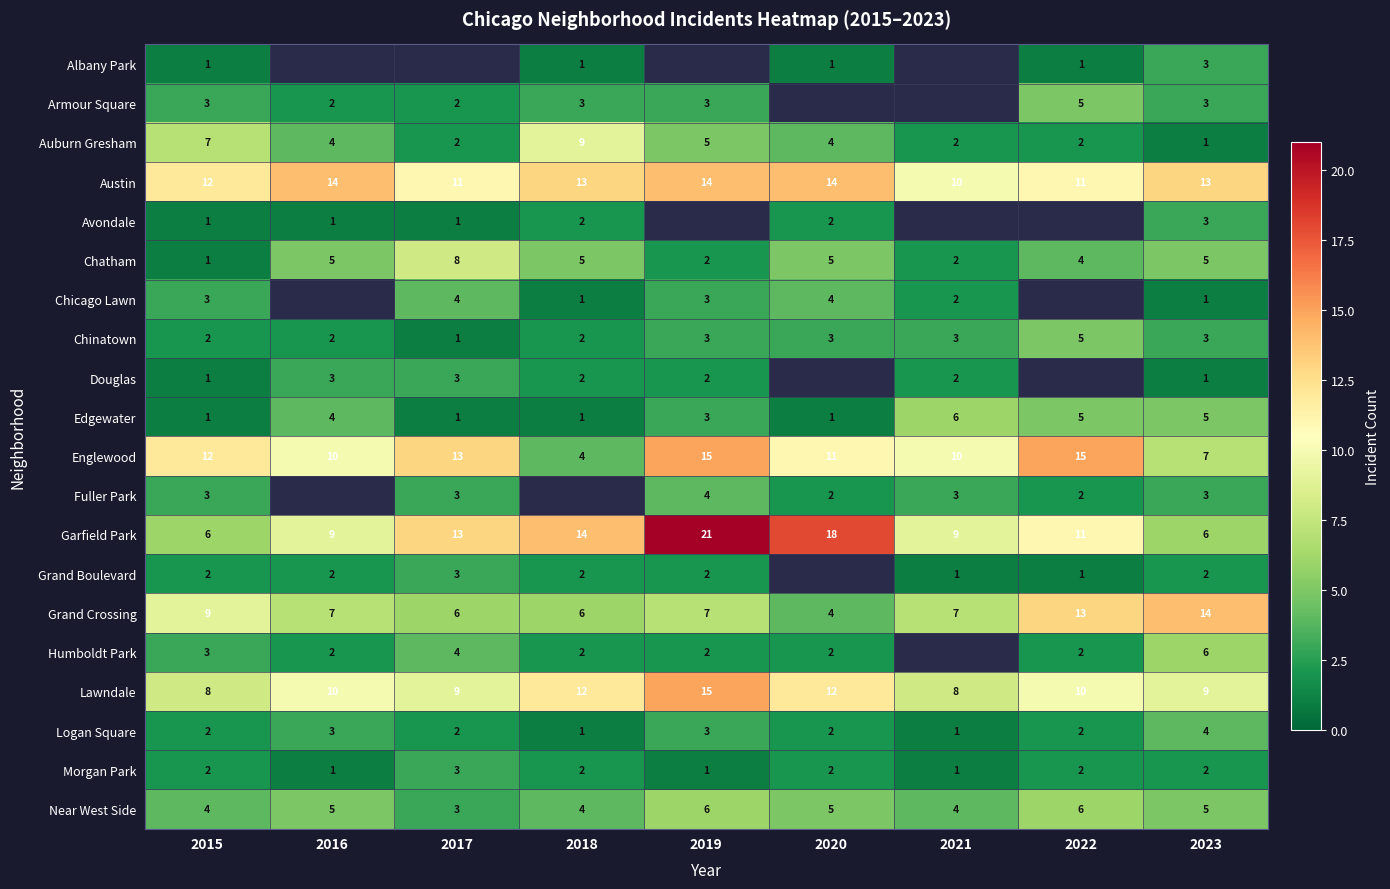

Is it true that Lawndale equals 9 at 2023?

True